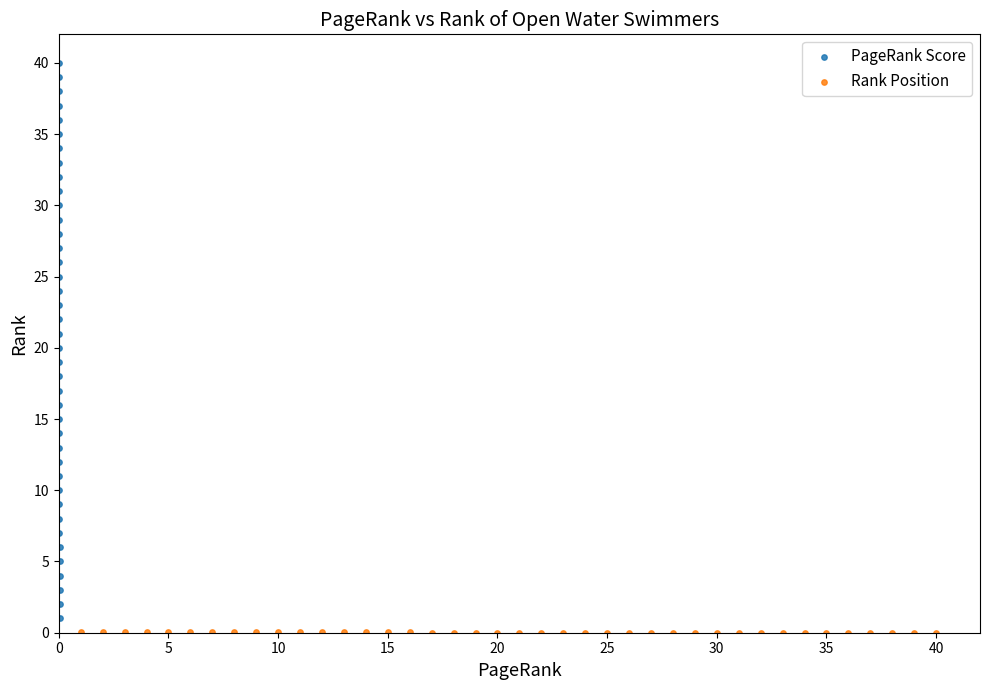

Which series reaches the maximum Y coordinate?

PageRank Score